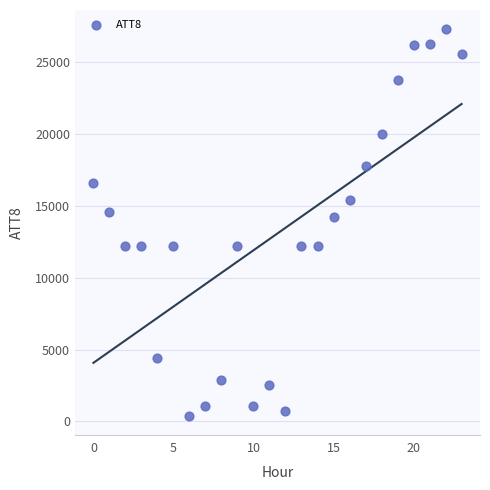

What Y value in the scatter plot is closest to 13850?

14200